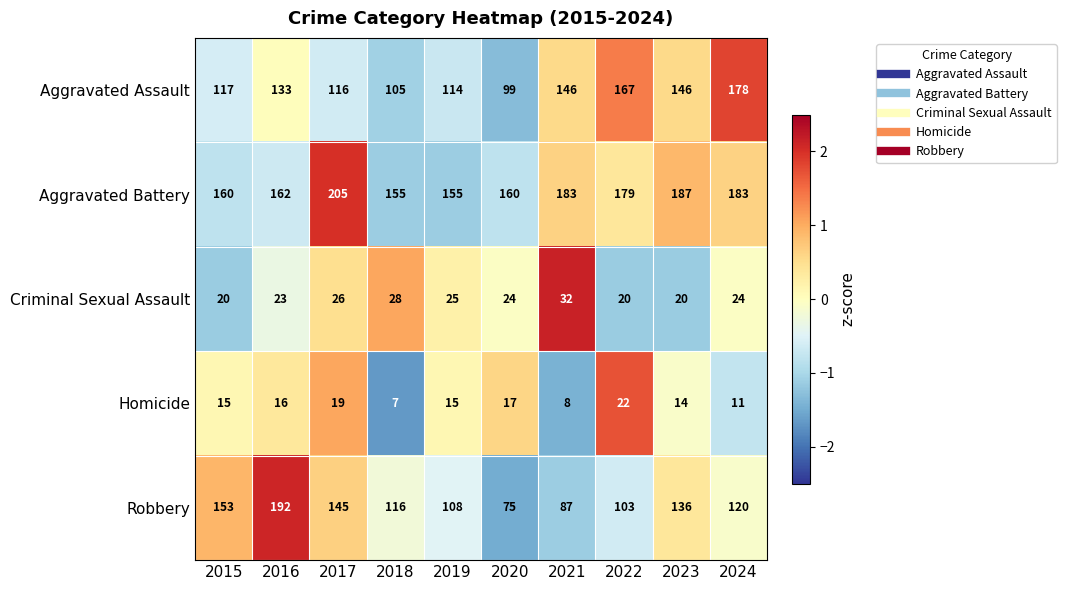

What is the minimum value shown in the chart?

7